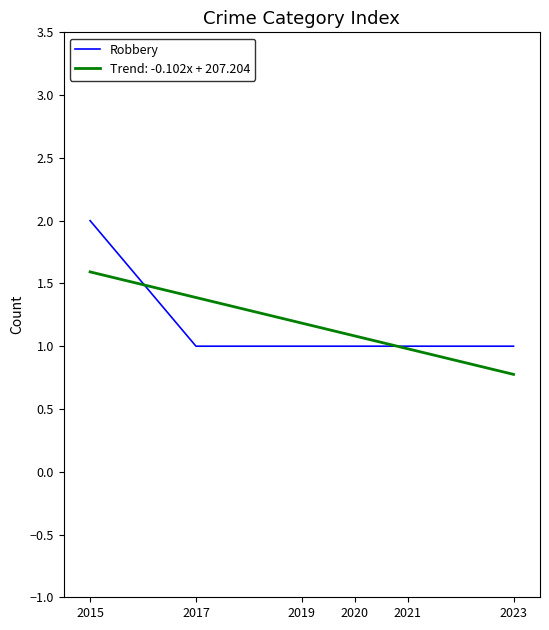

True or false: Trend: -0.102x + 207.204 has a value of 1.5 at 2020.

False